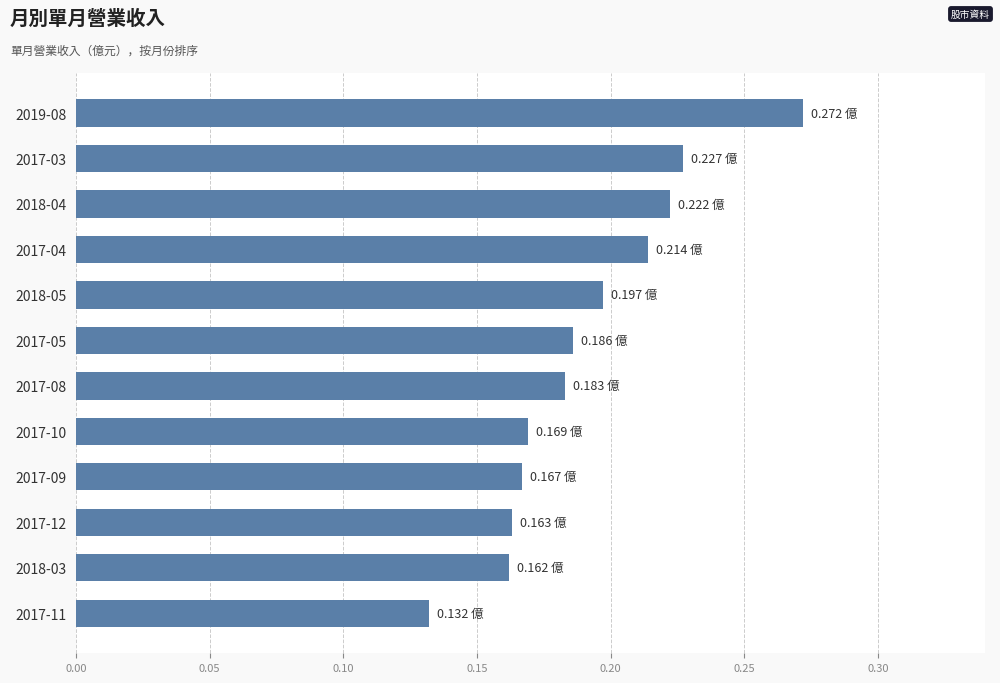

What is the sum of all values?

2.3